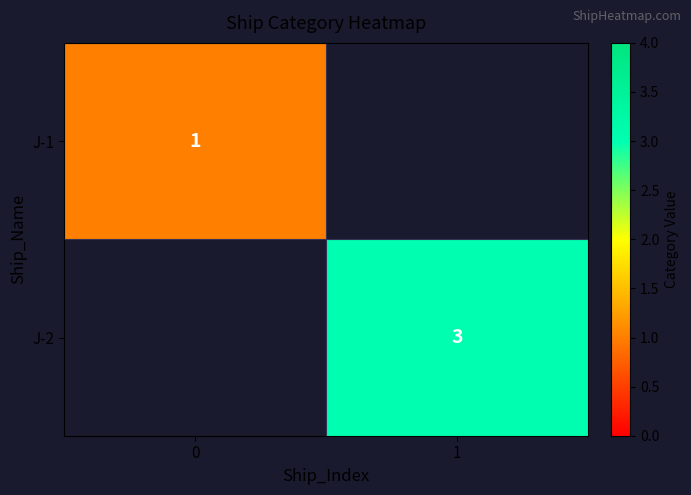

What is the total value across all series at 1?

3